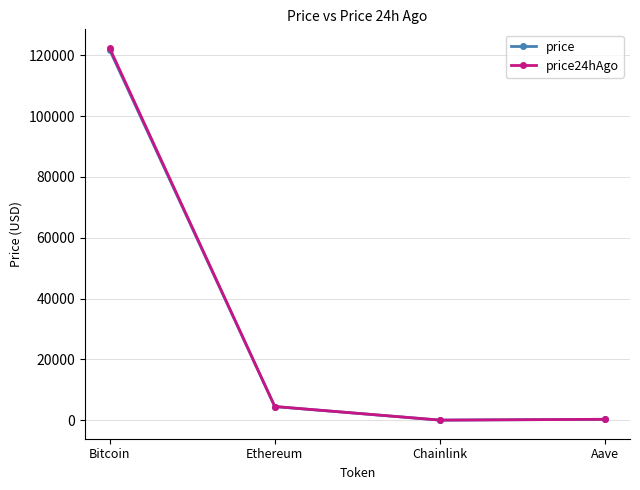

At which category is the sum across all series the highest?

Bitcoin